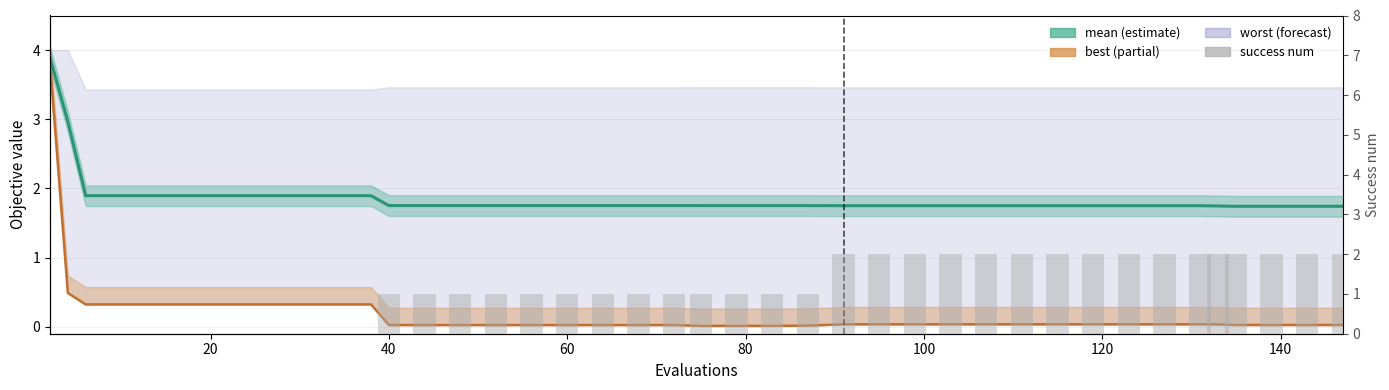

Does the chart contain stacked bars?

No